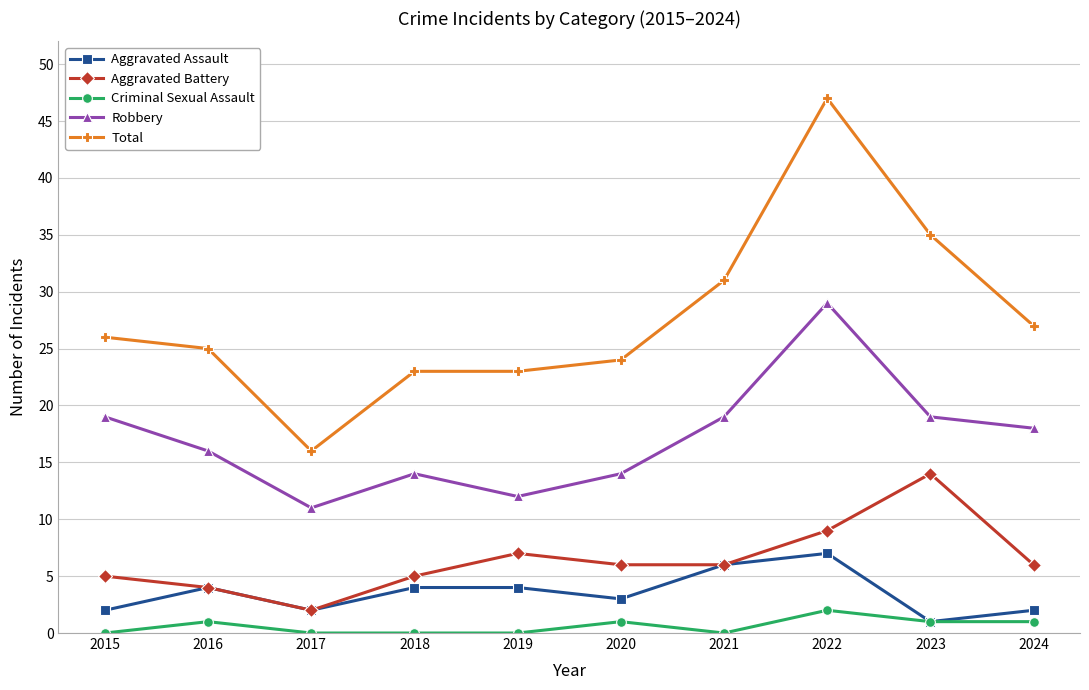

What are all the series names shown in the legend?

Aggravated Assault, Aggravated Battery, Criminal Sexual Assault, Robbery, Total